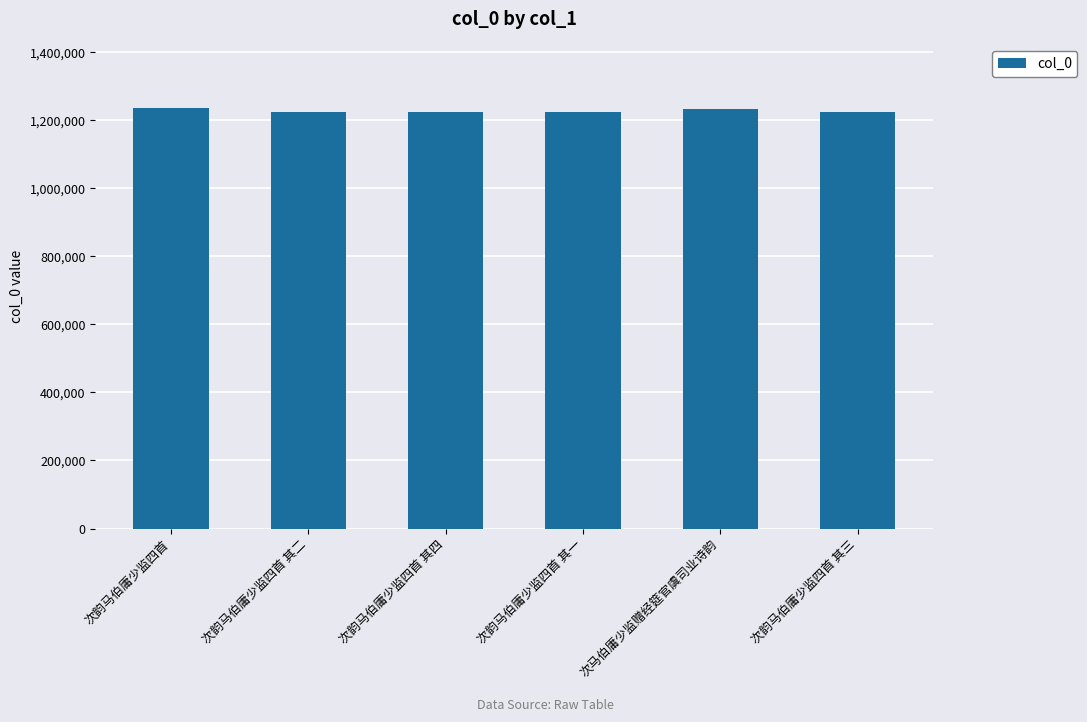

What is the value of the 6th bar from the left?

1223983